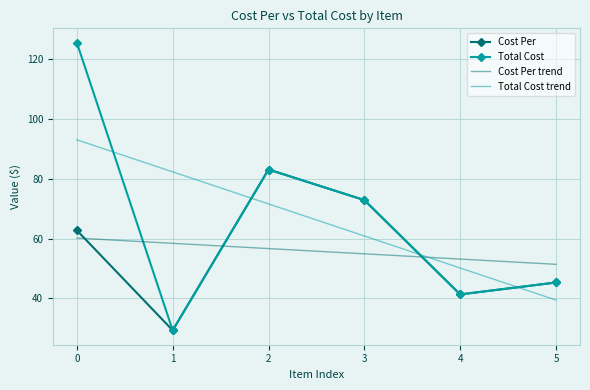

True or false: Total Cost trend has a value of 82.3 at 1.

True